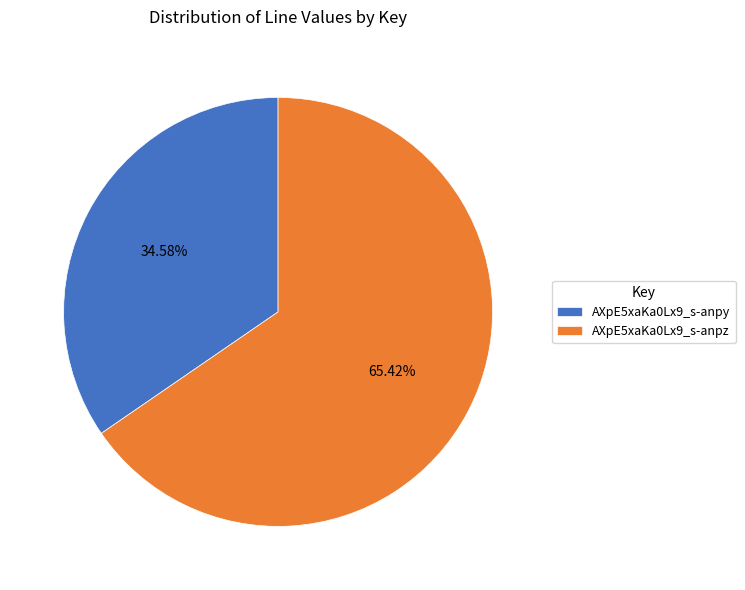

Which category accounts for the majority?

AXpE5xaKa0Lx9_s-anpz